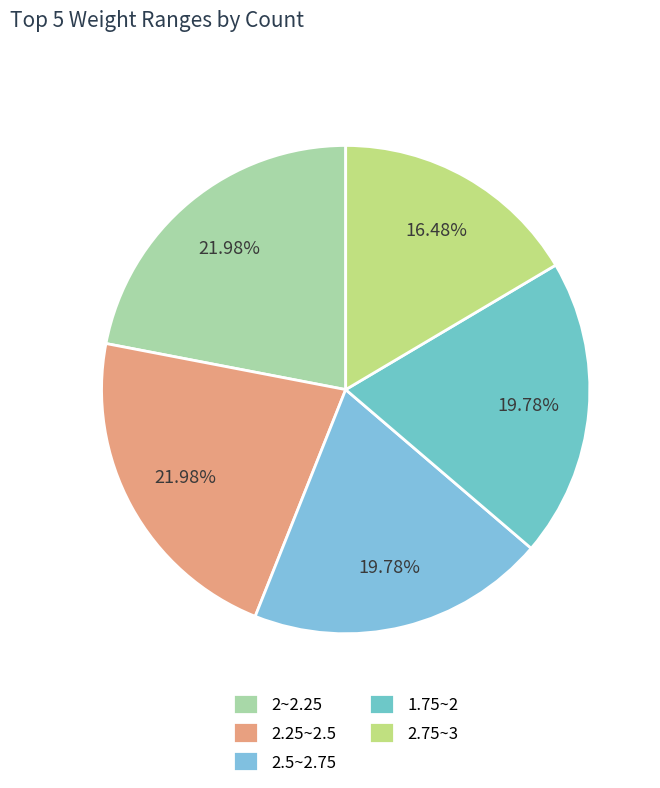

Count the number of slices in the pie.

5